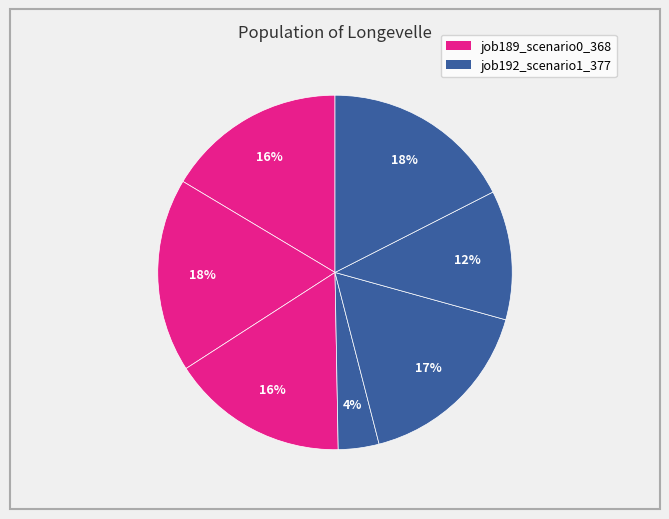

How many segments does this pie chart have?

7